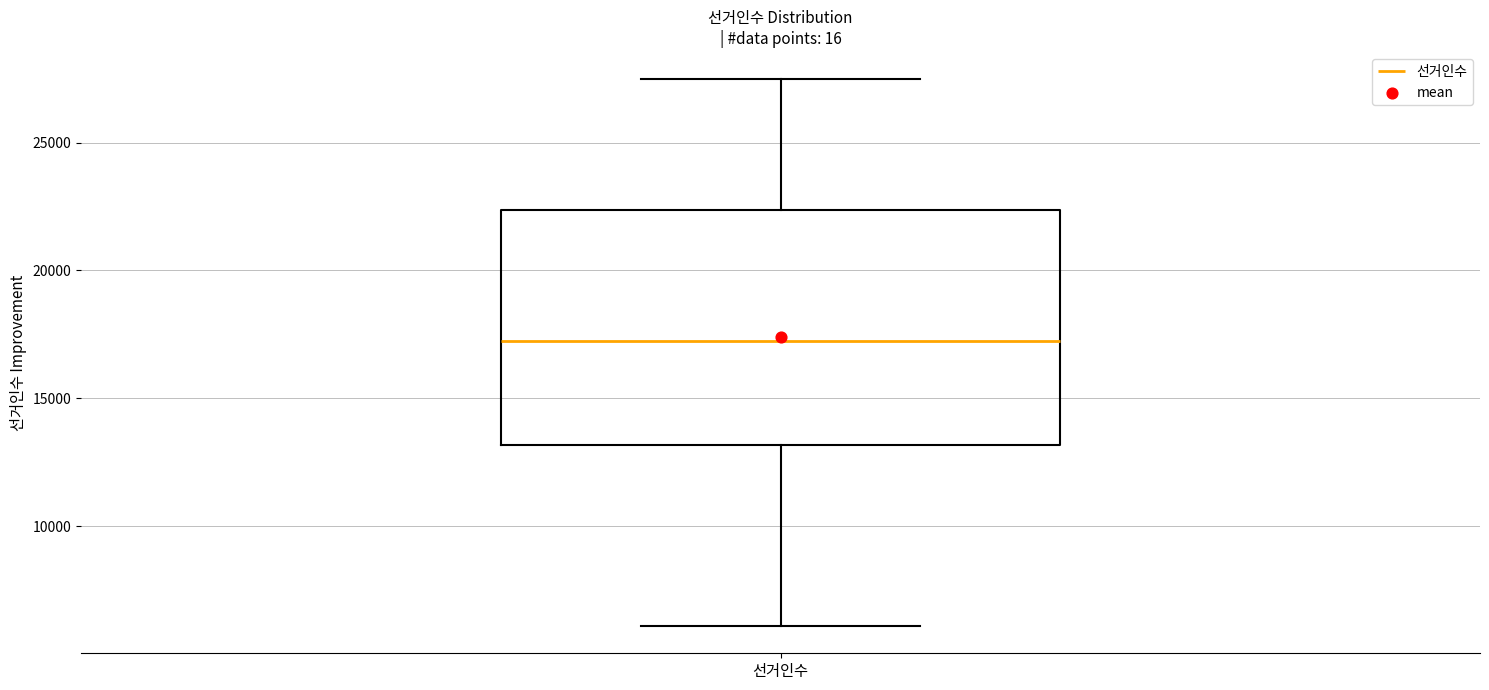

Read this box plot against the y-axis: the position of the median line, the range covered by the box, and the ends of both whiskers. The values are not printed on the chart, so give them approximately, as read against the axis.

median 17000, box 13000 to 22500, whiskers 6000 to 27500